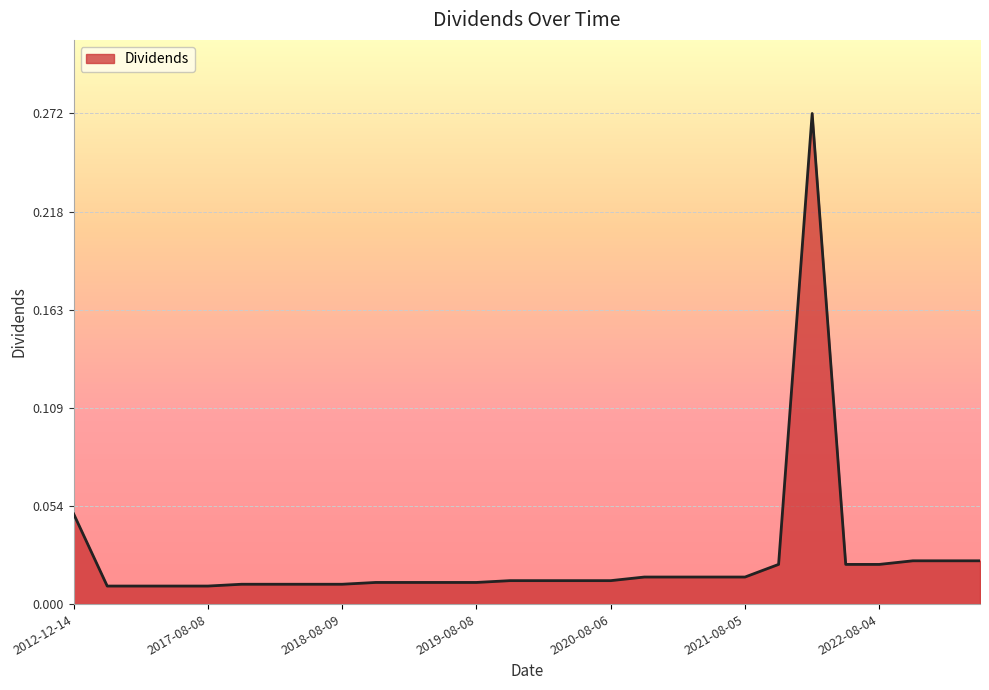

Reading left to right, extract all data points from this chart.

0.1	0.0	0.0	0.0	0.0	0.0	0.0	0.0	0.0	0.0	0.0	0.0	0.0	0.0	0.0	0.0	0.0	0.0	0.0	0.0	0.0	0.0	0.3	0.0	0.0	0.0	0.0	0.0